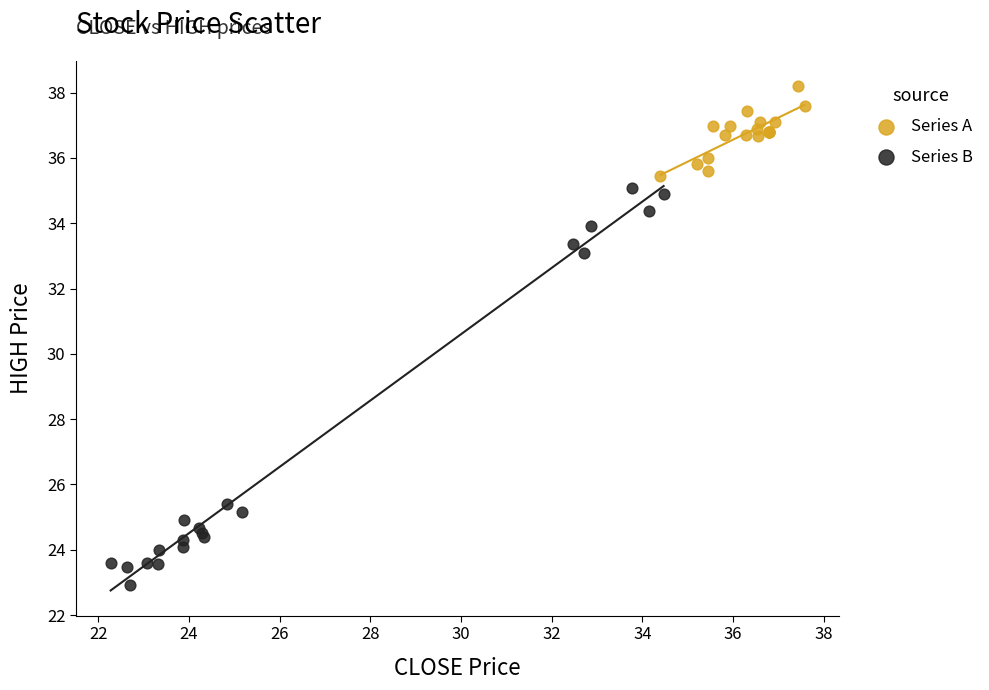

Which series reaches the maximum Y coordinate?

Series A